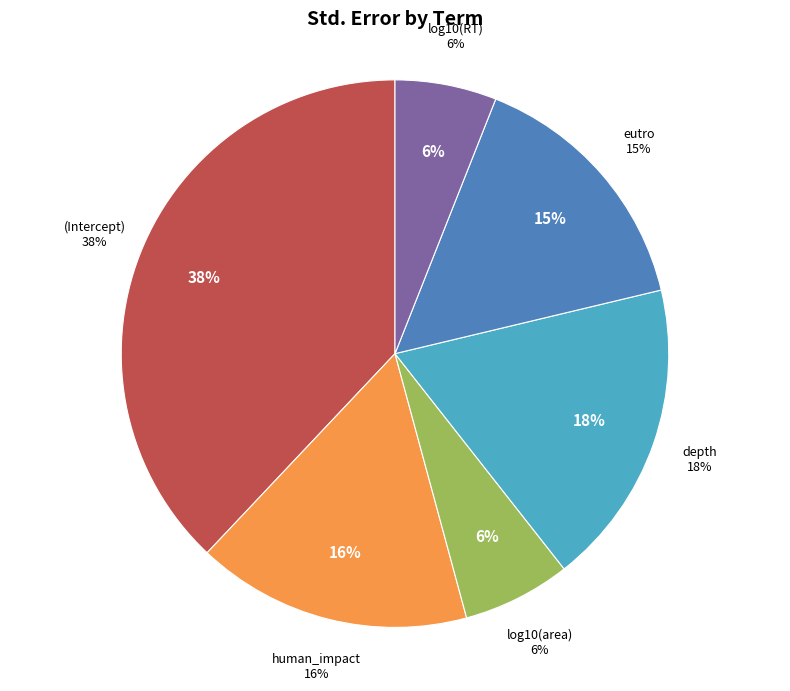

Rank the categories by value from lowest to highest.

log10(RT), log10(area), eutro, human_impact, depth, (Intercept)